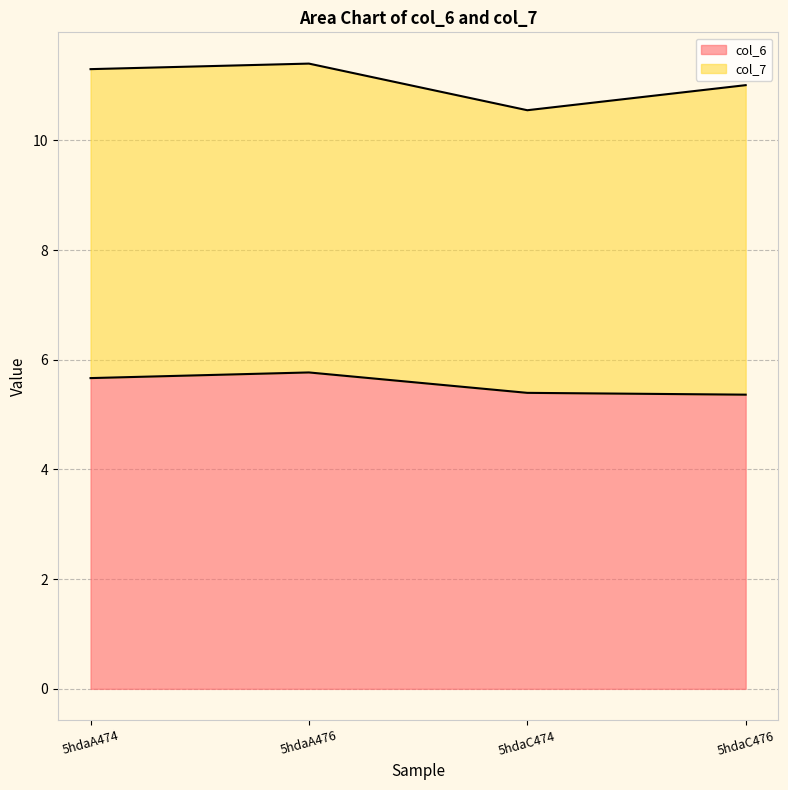

At which category does the data reach its first local peak?

5hdaA476